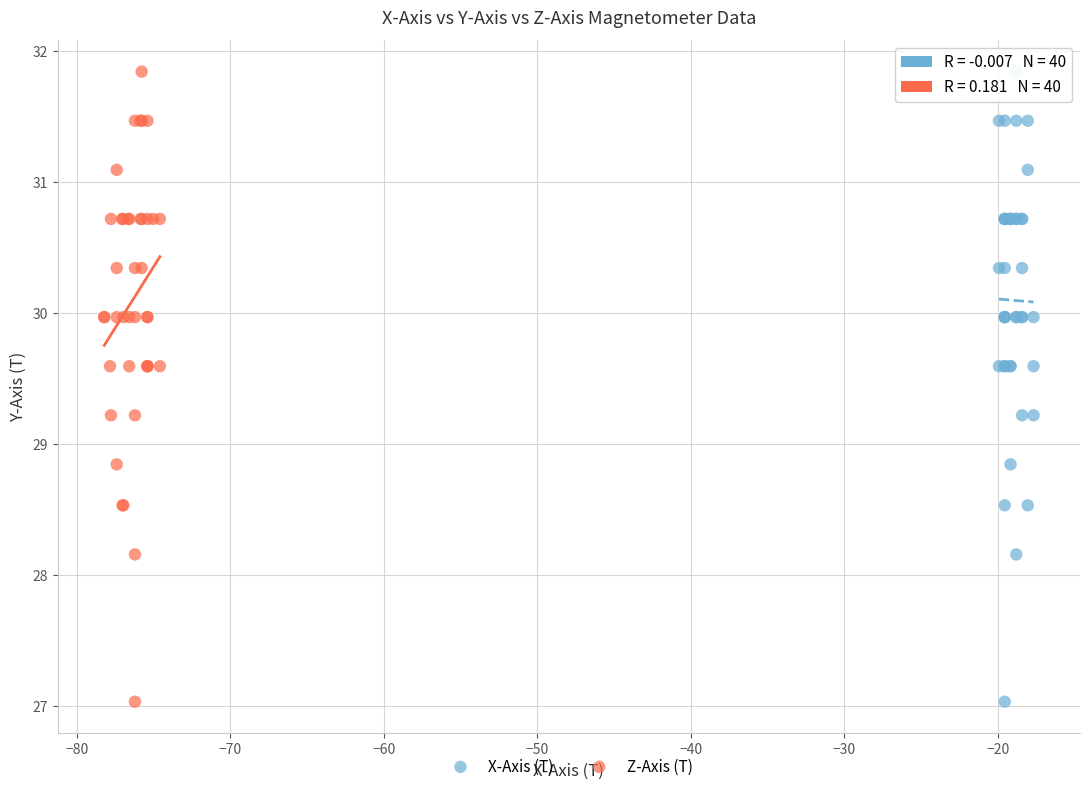

What are all the series names shown in the legend?

X-Axis (T), Z-Axis (T)